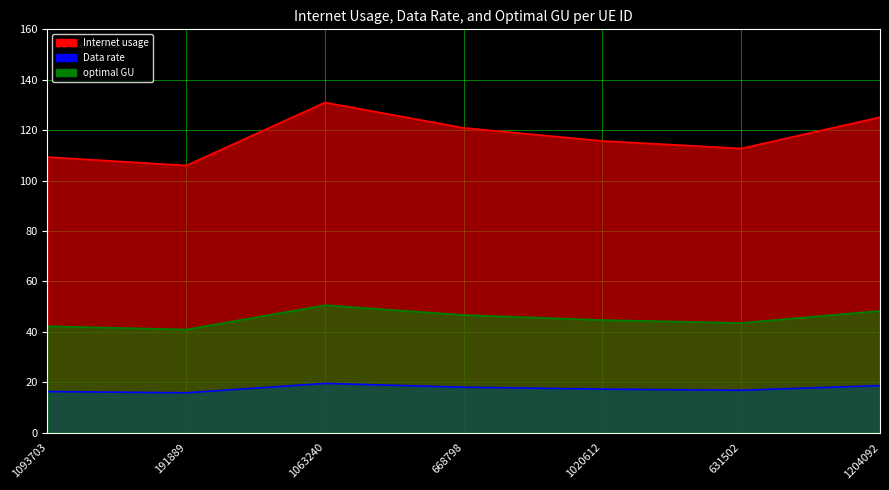

What is the label of the 7th point from the right?

1093703